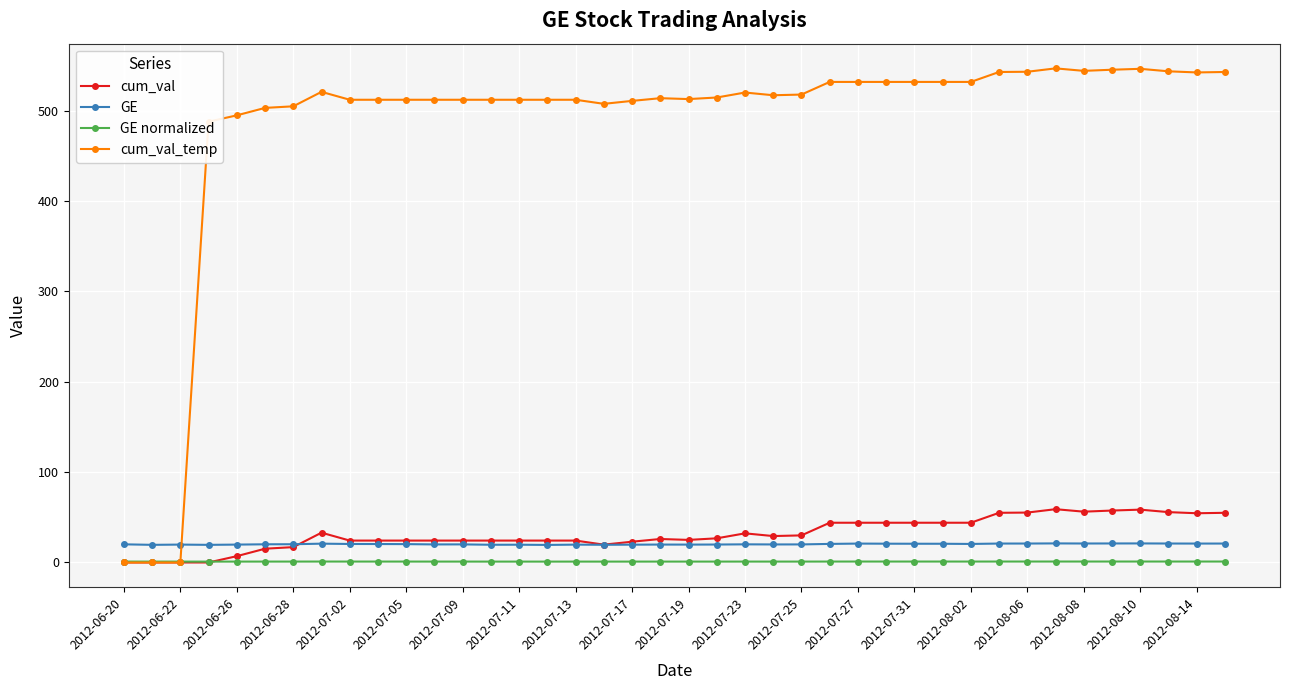

Count the number of data series in this chart.

4